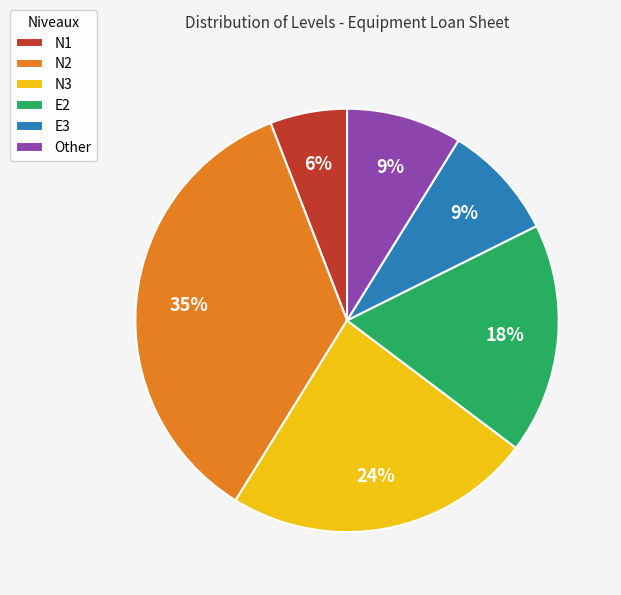

Is it true that N2 is 44% of the pie?

False